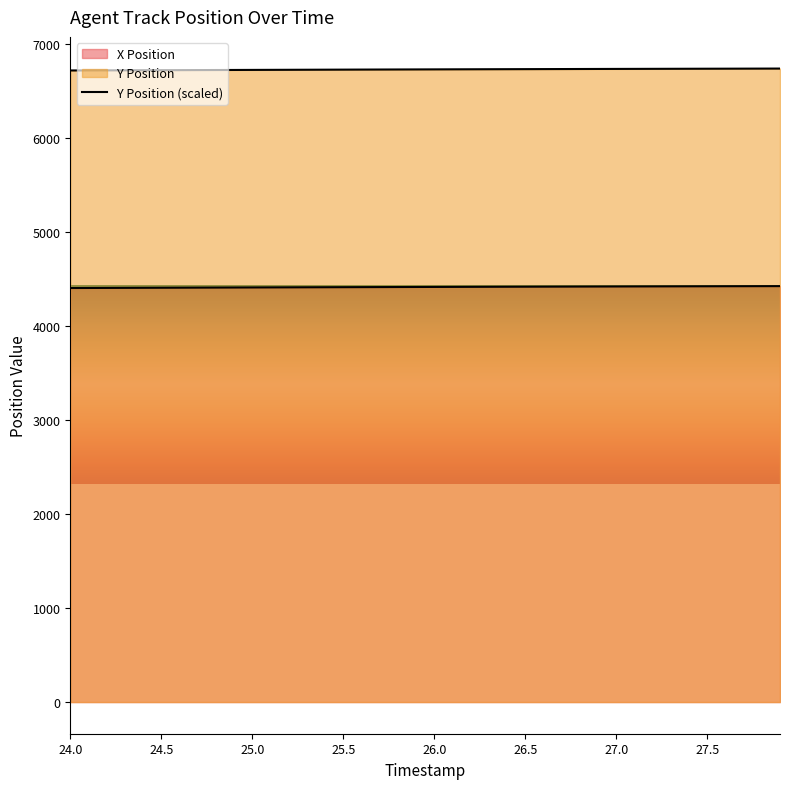

What is the maximum value shown in the chart?

6736.4